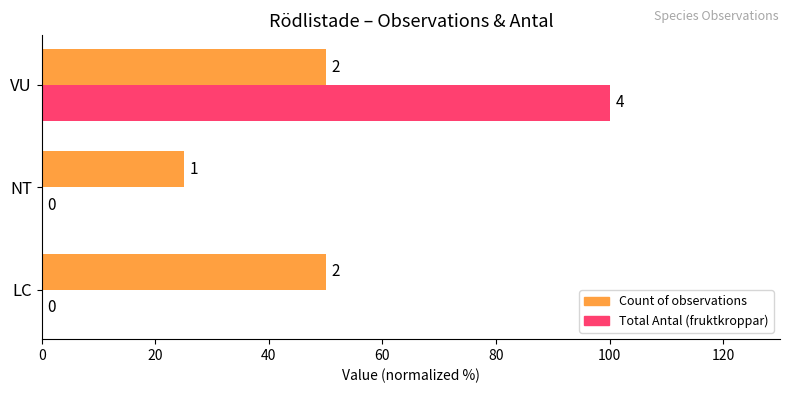

What are all the series names shown in the legend?

Count of observations, Total Antal (fruktkroppar)